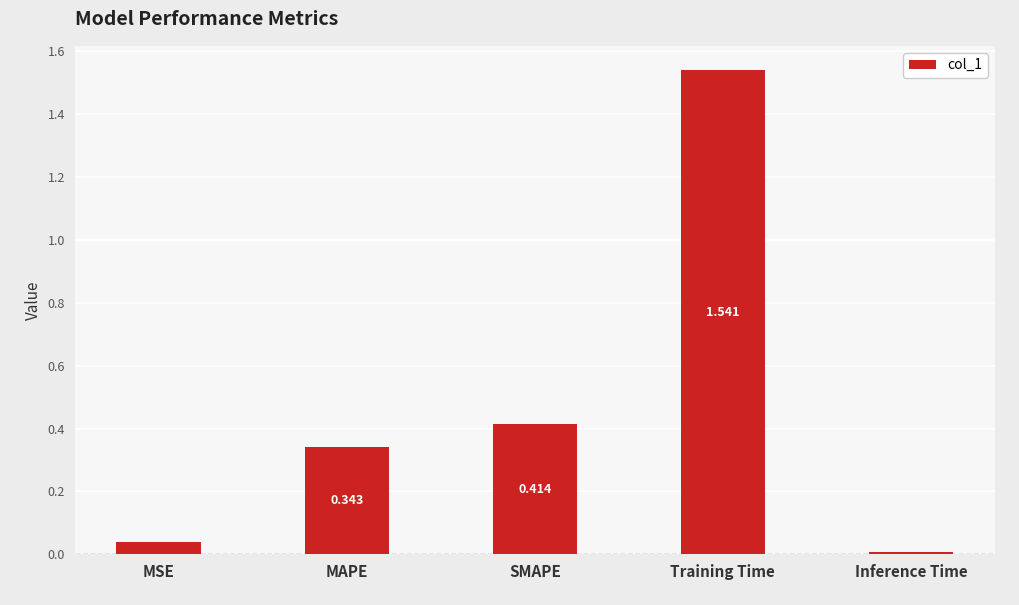

Where is the data nearest to the value 0?

Inference Time